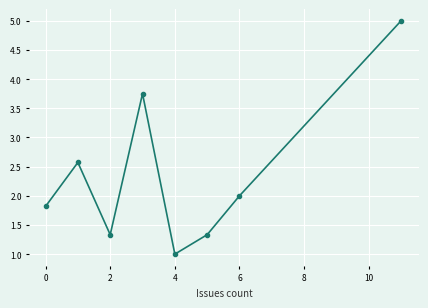

What is the minimum value shown in the chart?

1.0